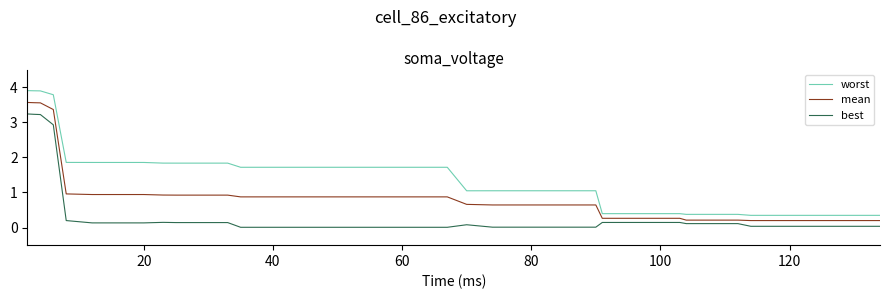

True or false: mean and worst intersect in this chart.

False